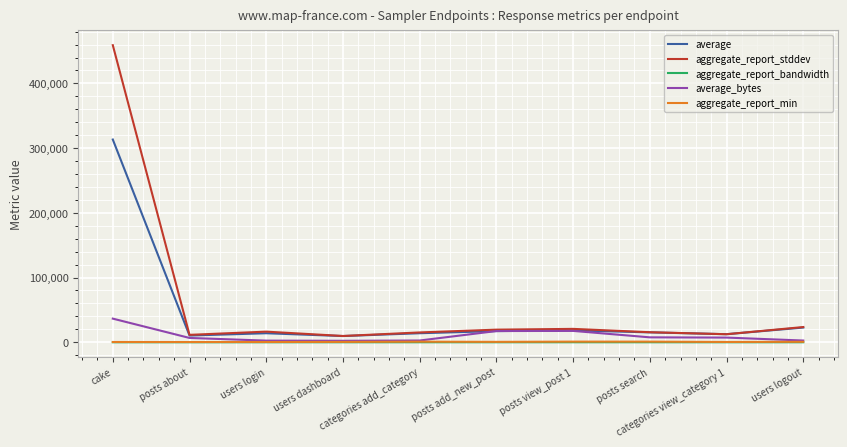

How many lines are shown in the chart?

5